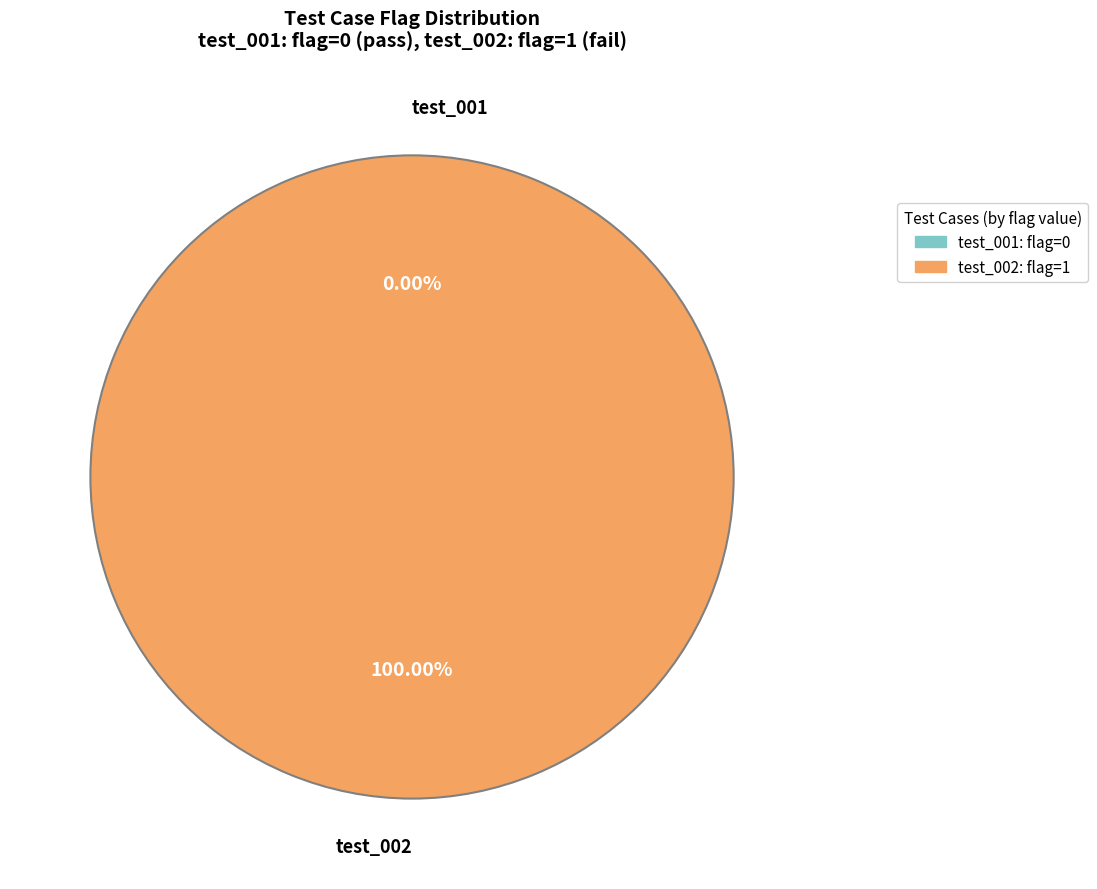

What percentage is the test_002 slice, to the nearest percent?

100%